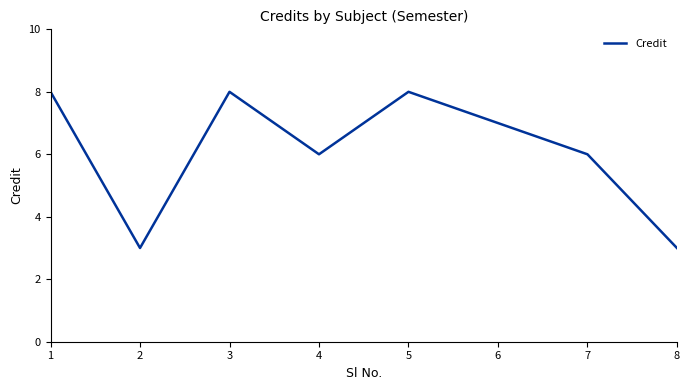

What is the maximum value shown in the chart?

8